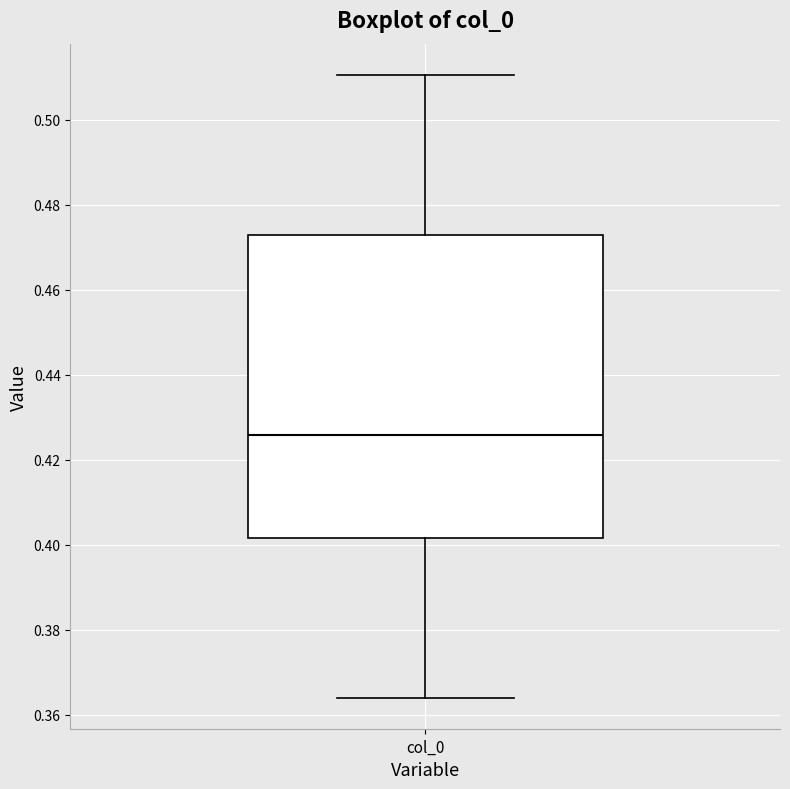

Transcribe this box plot: give where the median line is, the range the box spans, and where the two whiskers end, as read against the y-axis. The values are not printed on the chart, so give them approximately, as read against the axis.

median 0.426, box 0.402 to 0.472, whiskers 0.364 to 0.510